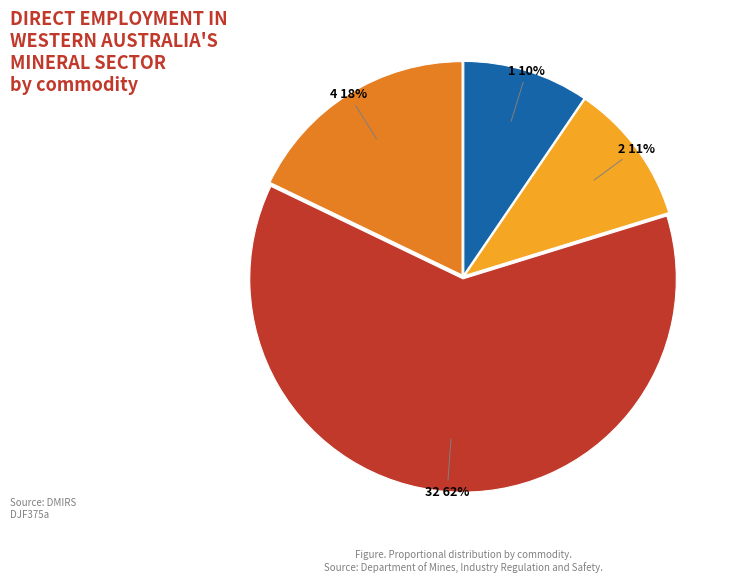

What percentage is the 1 slice, to the nearest percent?

10%